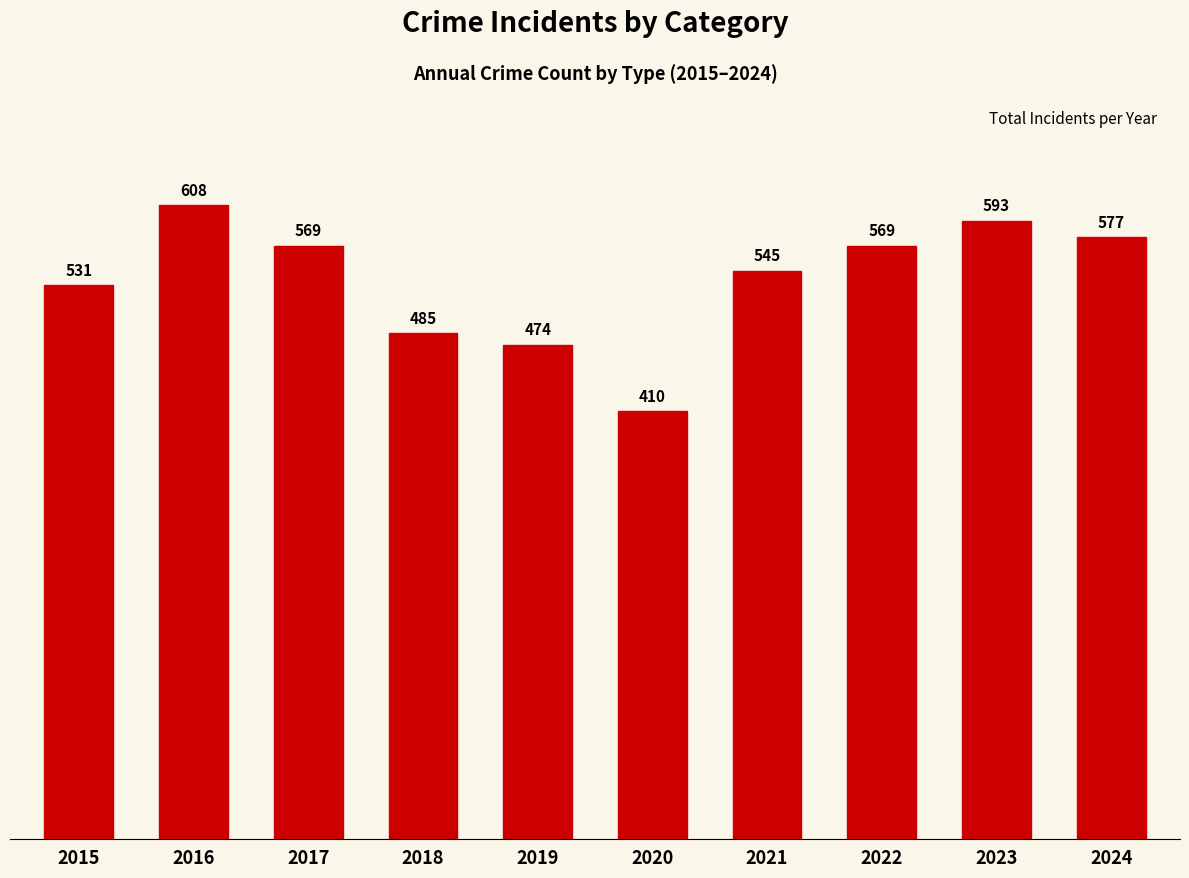

True or false: the data shows 569 at 2017.

True